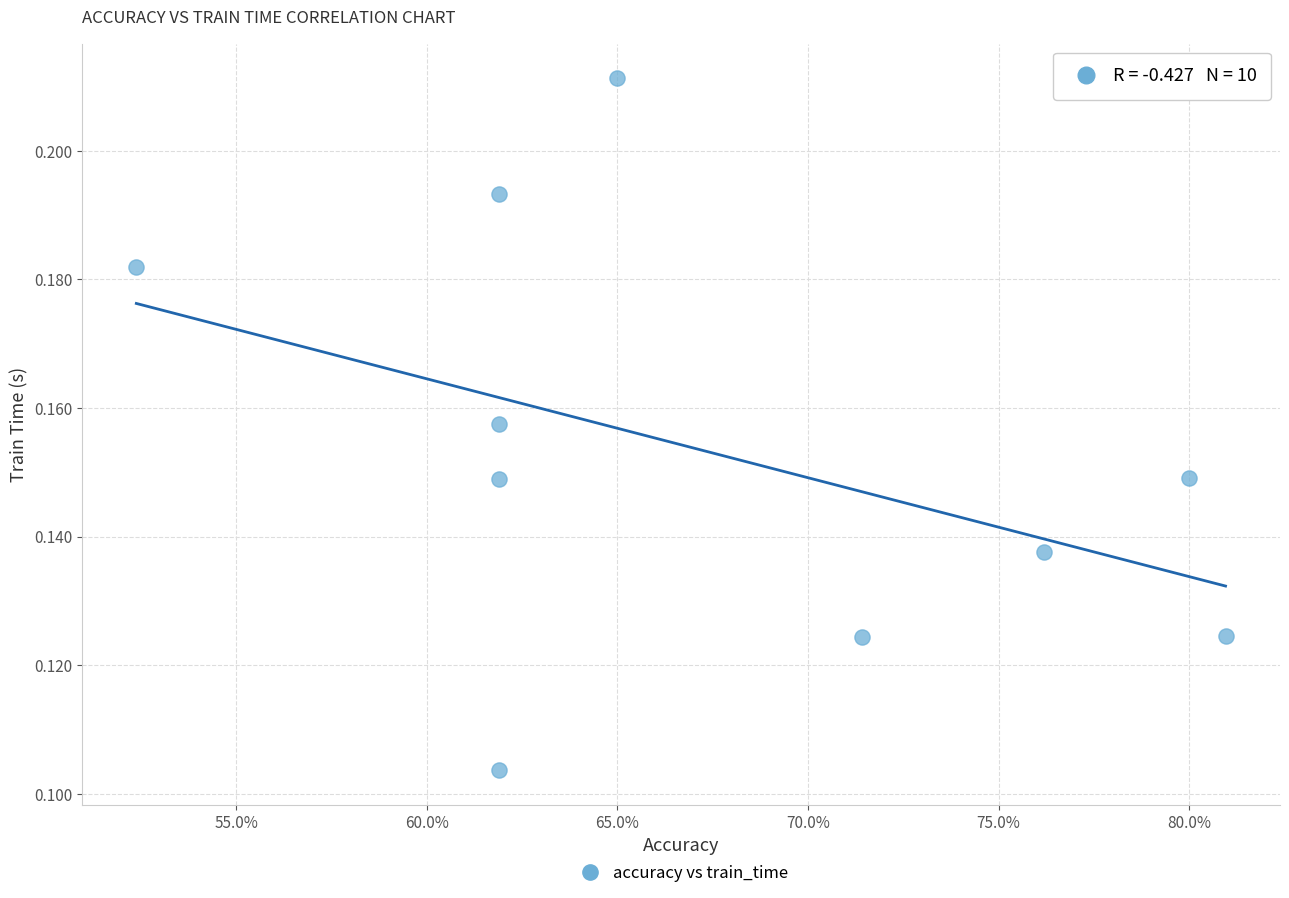

What is the range of X values (max minus min)?

0.3